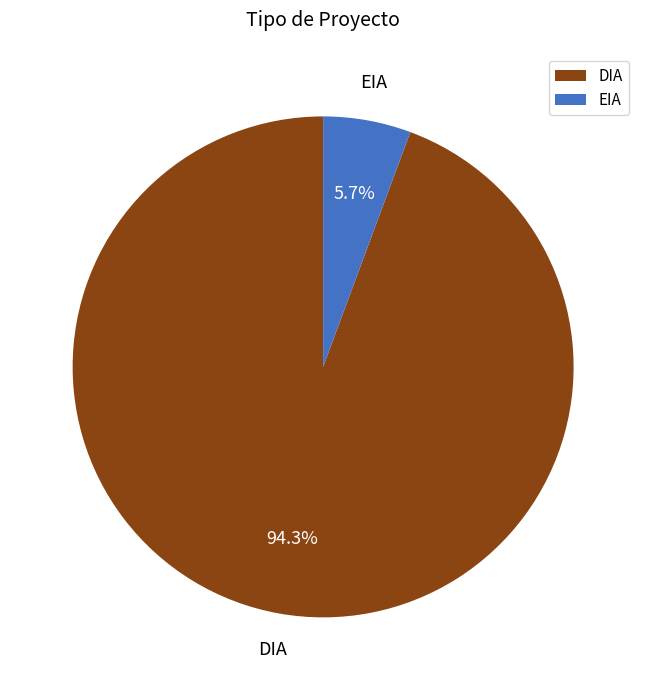

To the nearest percent, what percentage of the pie is DIA?

94%